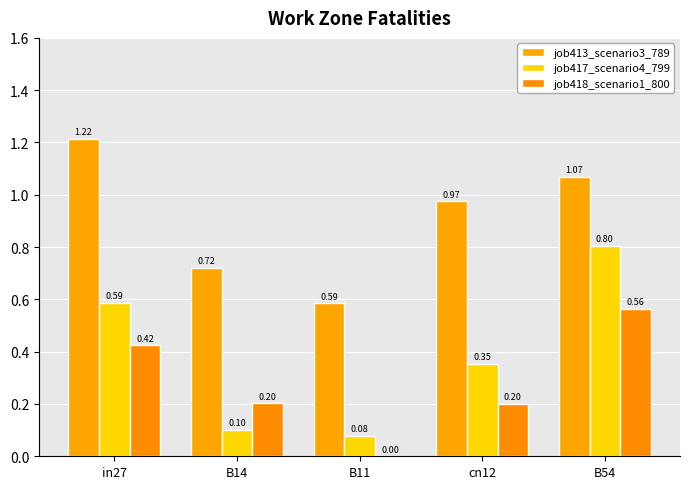

What are all the series names shown in the legend?

job413_scenario3_789, job417_scenario4_799, job418_scenario1_800